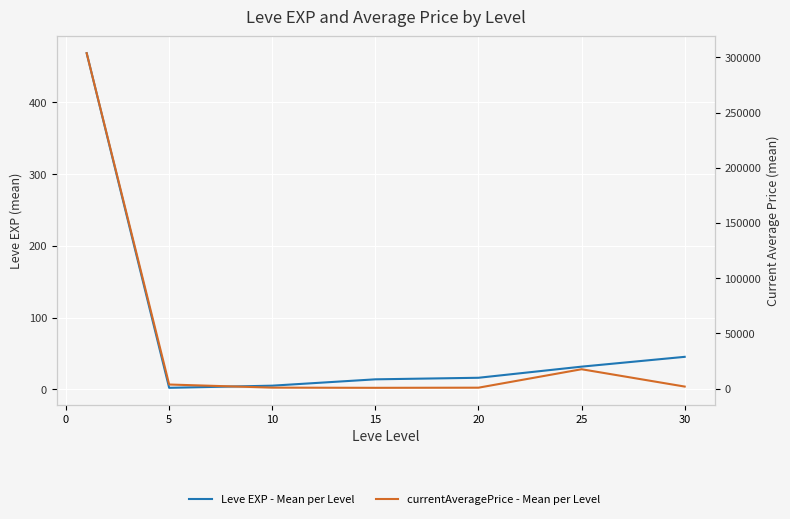

Is the value of currentAveragePrice - Mean per Level at 25 greater than the value of Leve EXP - Mean per Level at 25?

Yes